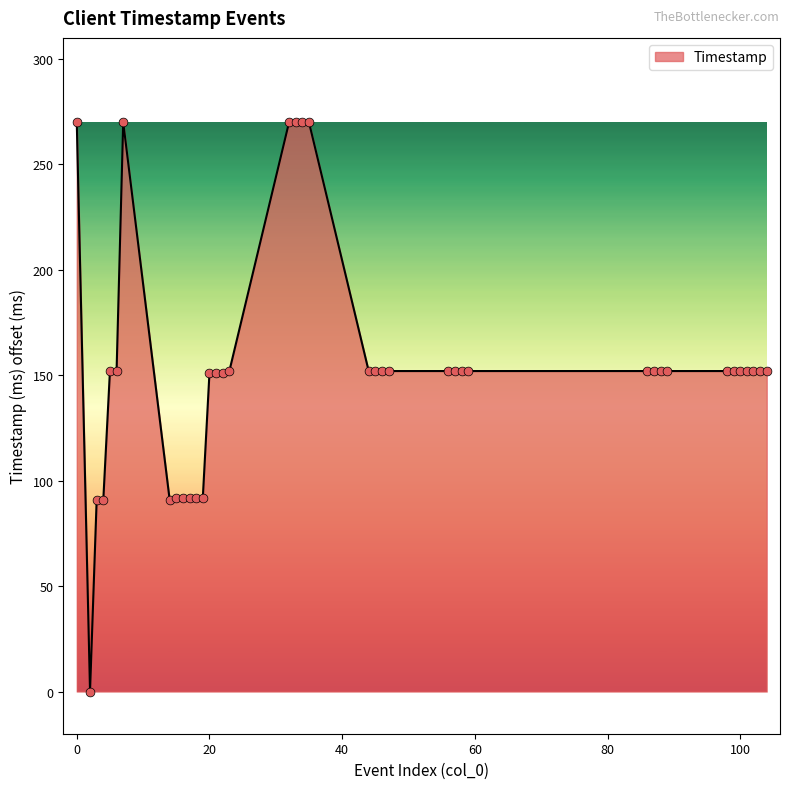

What is the difference between the maximum and minimum values?

270